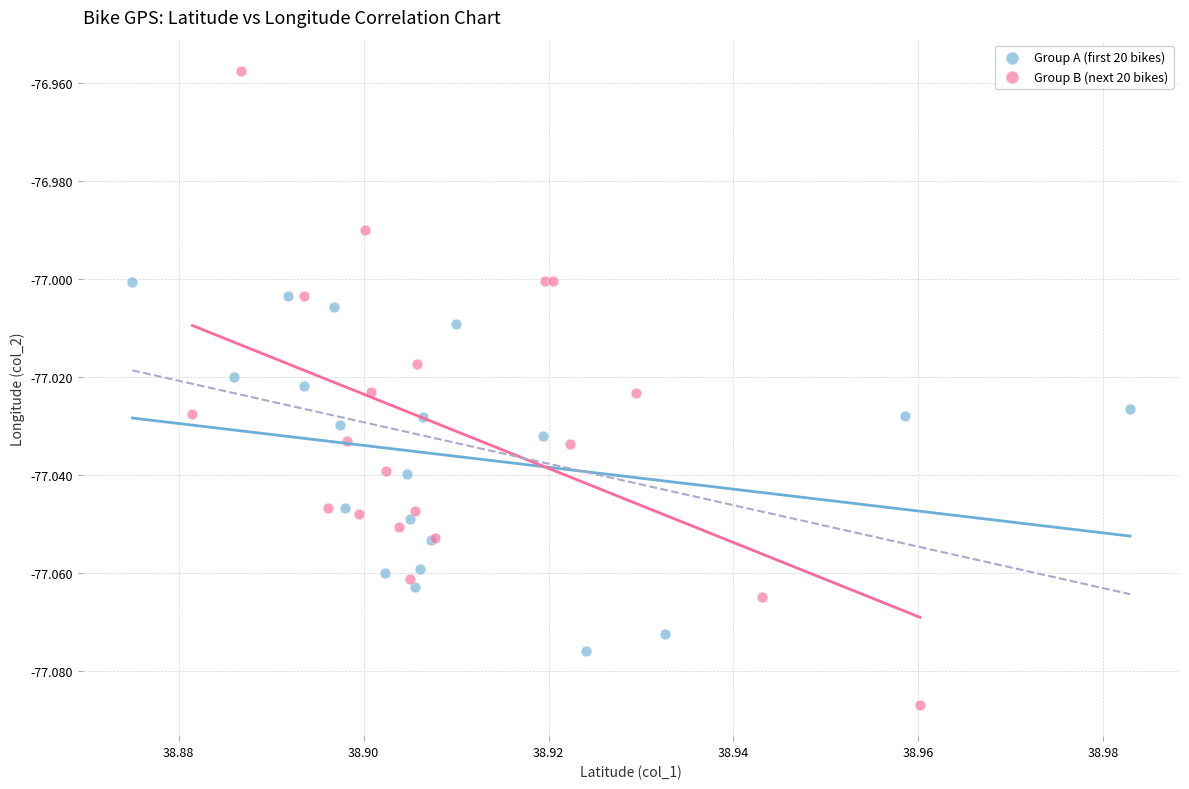

Which series reaches the maximum Y coordinate?

Group B (next 20 bikes)